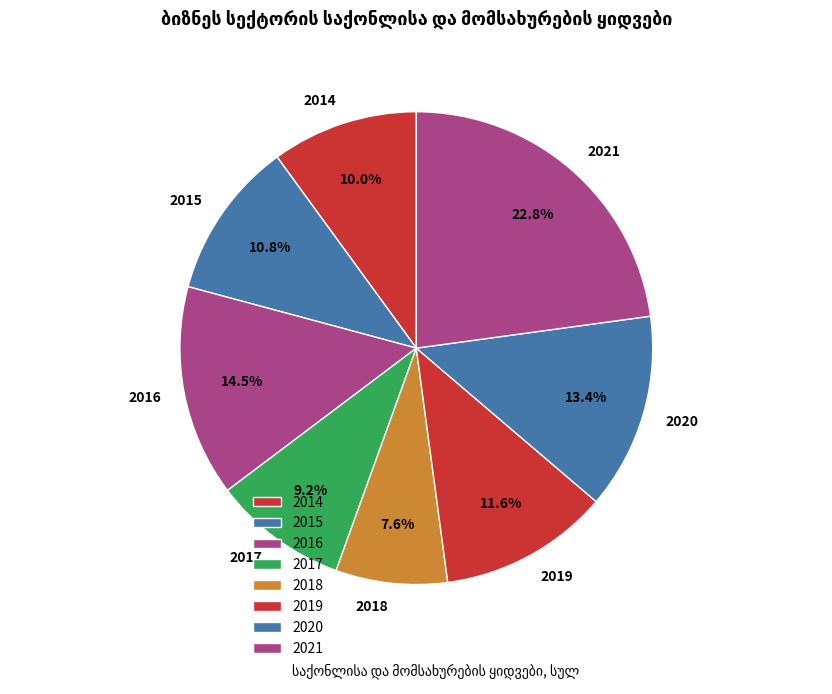

Rank the categories by value from lowest to highest.

2018, 2017, 2014, 2015, 2019, 2020, 2016, 2021